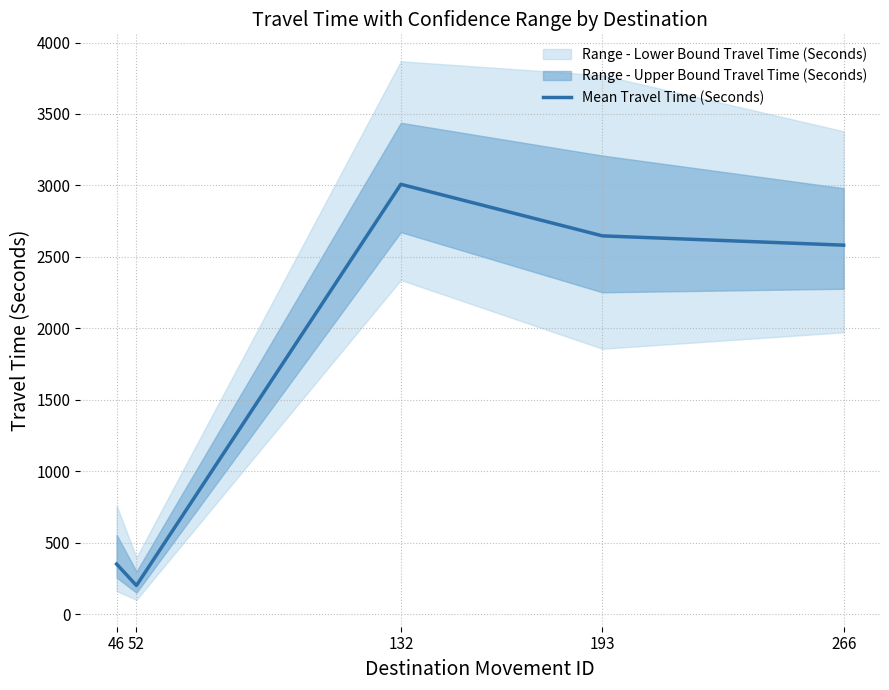

The value at 52 is 200. True or false?

True